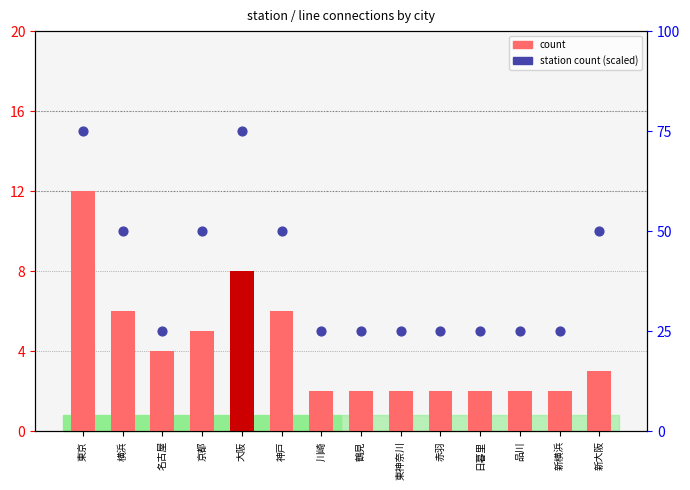

Which series has the largest total across all categories?

station count (scaled)